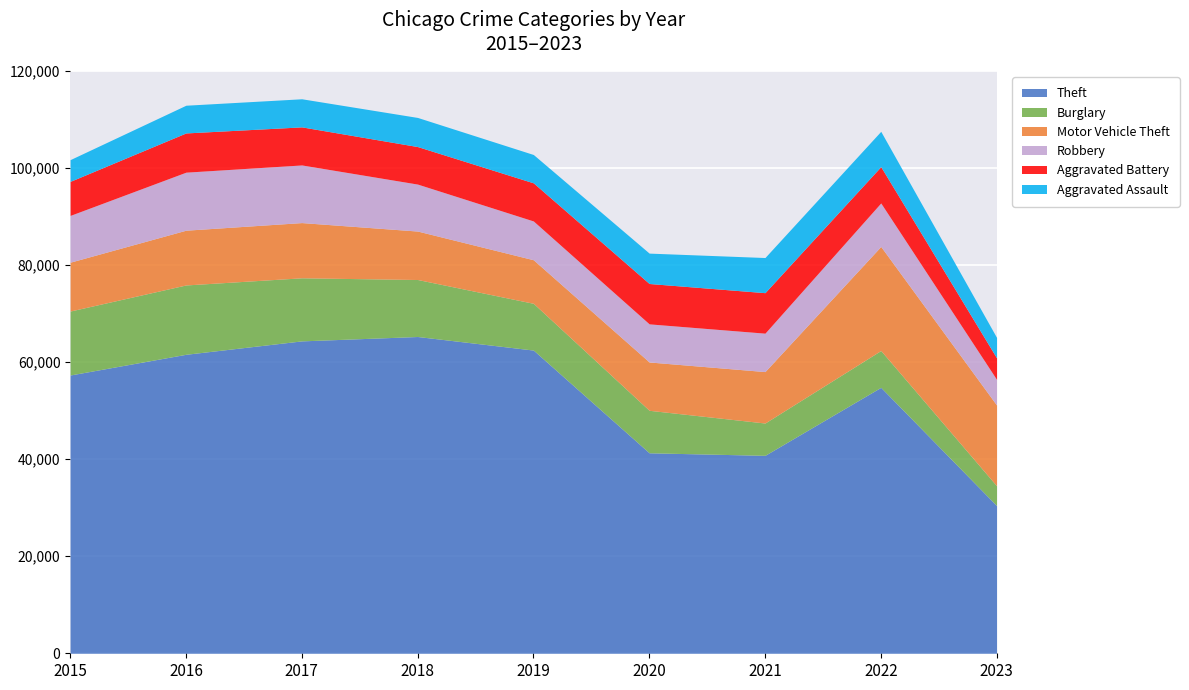

Where is the first local maximum for Robbery?

2016